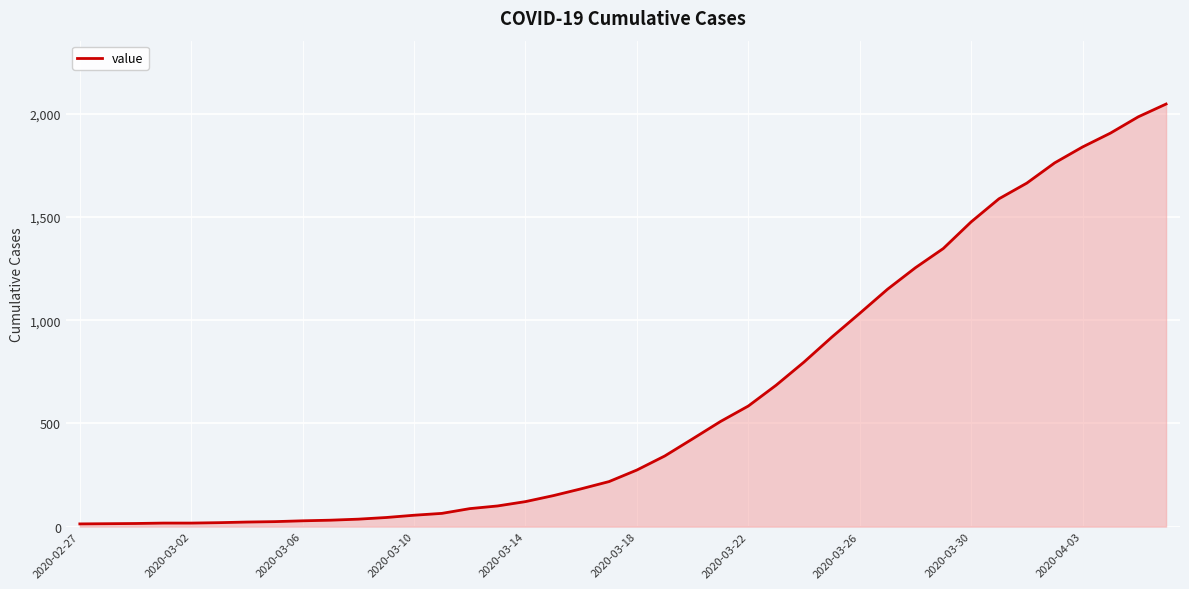

What is the difference between the maximum and minimum values?

2034